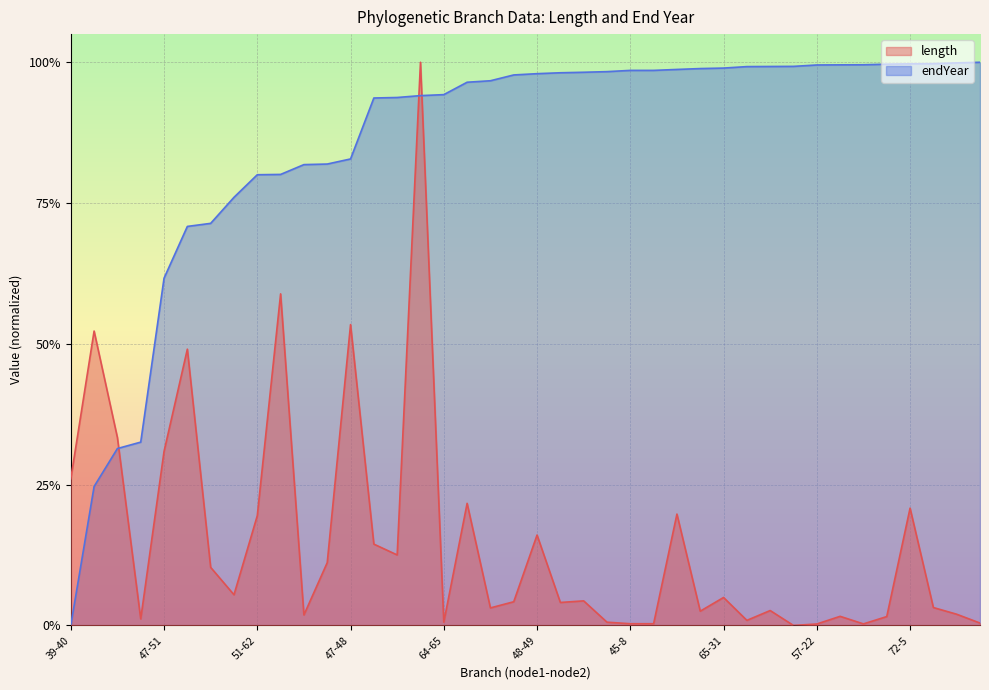

What is the sum of all length values?

6.0